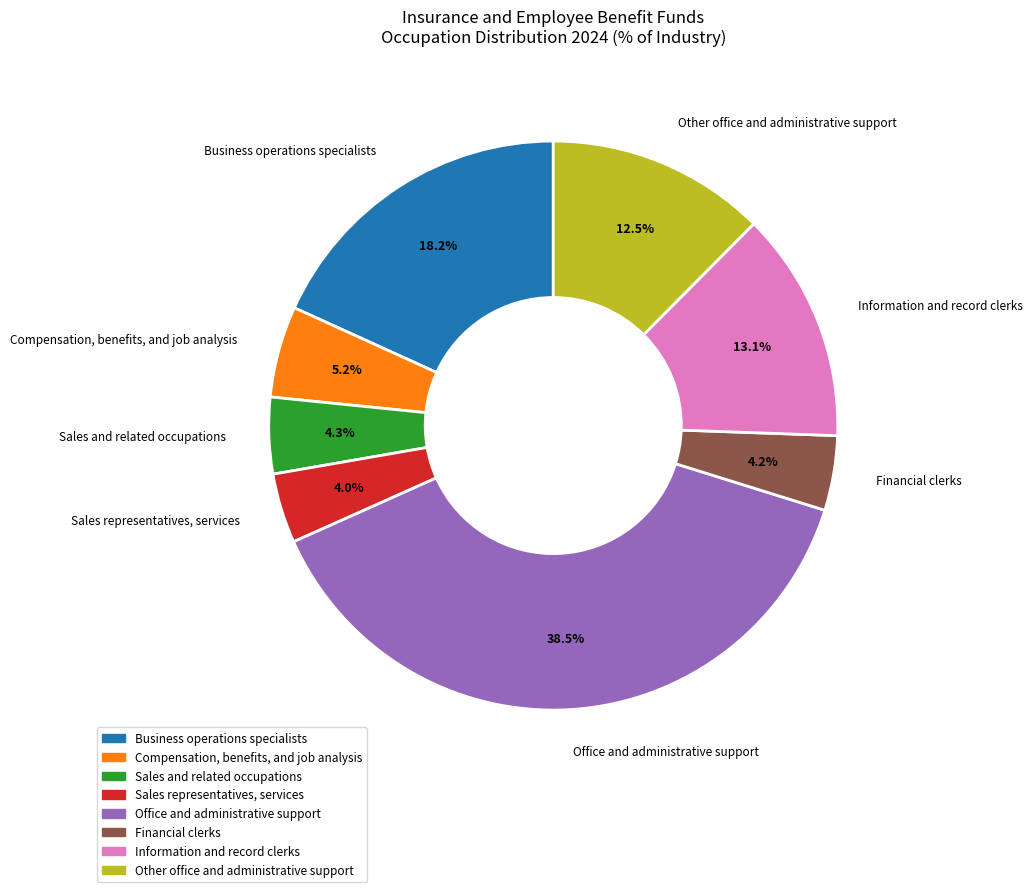

Is there any slice that represents more than half of the pie?

No